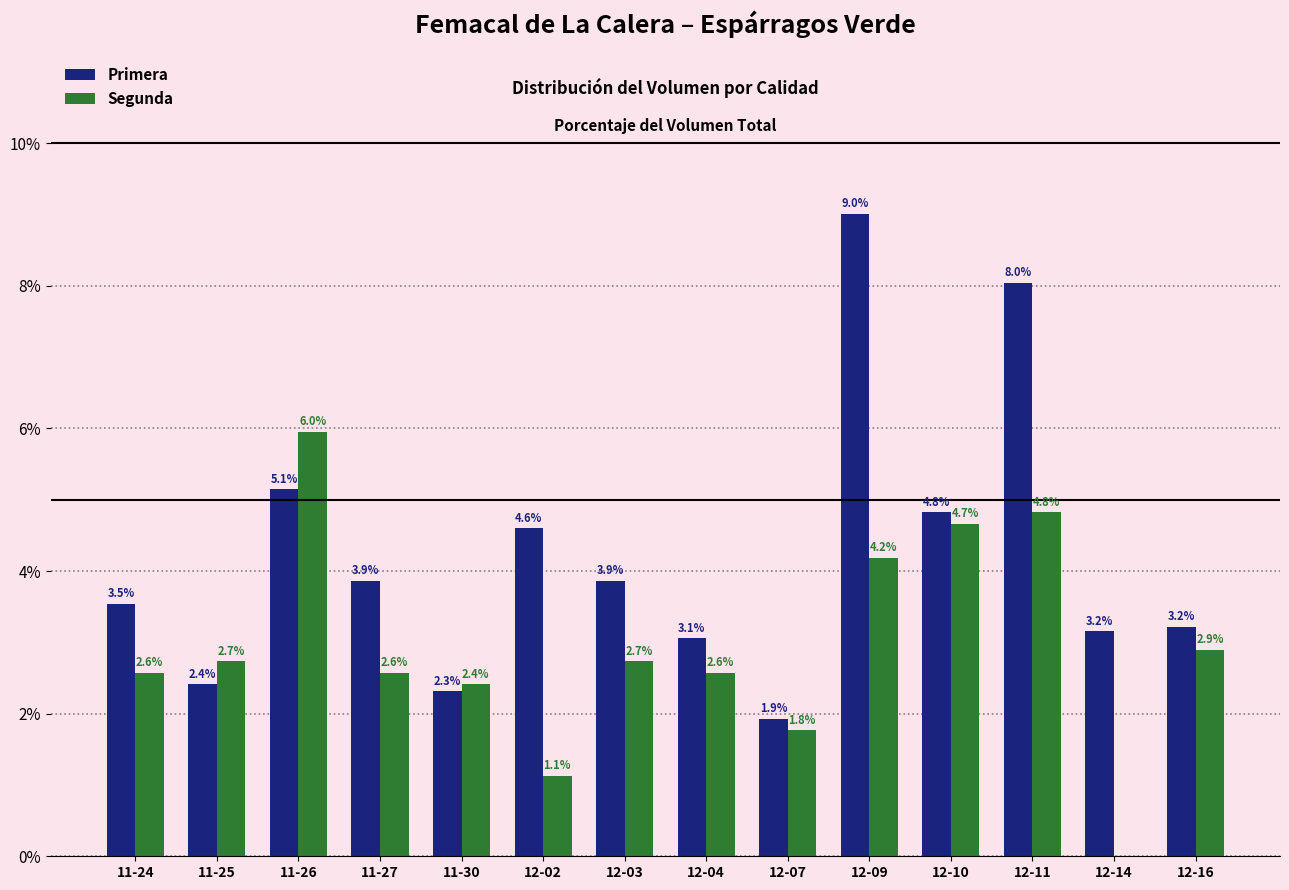

The Segunda series shows 4.7 at 12-10. True or false?

True